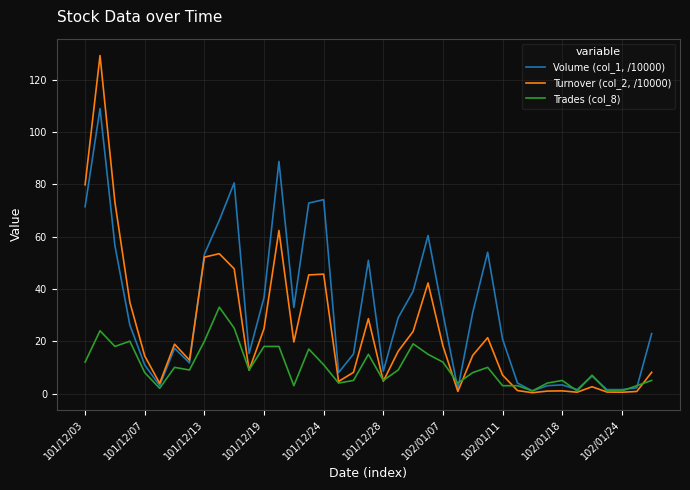

What is the highest value of the Turnover (col_2, /10000) series?

129.2